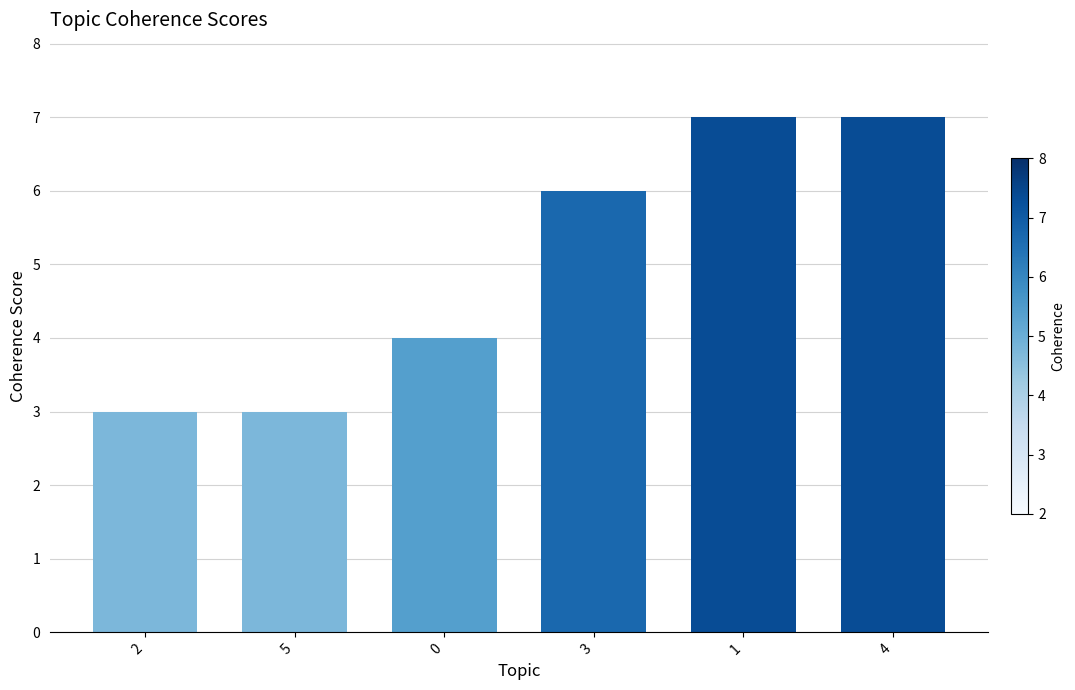

What is the difference between the maximum and second lowest values?

4